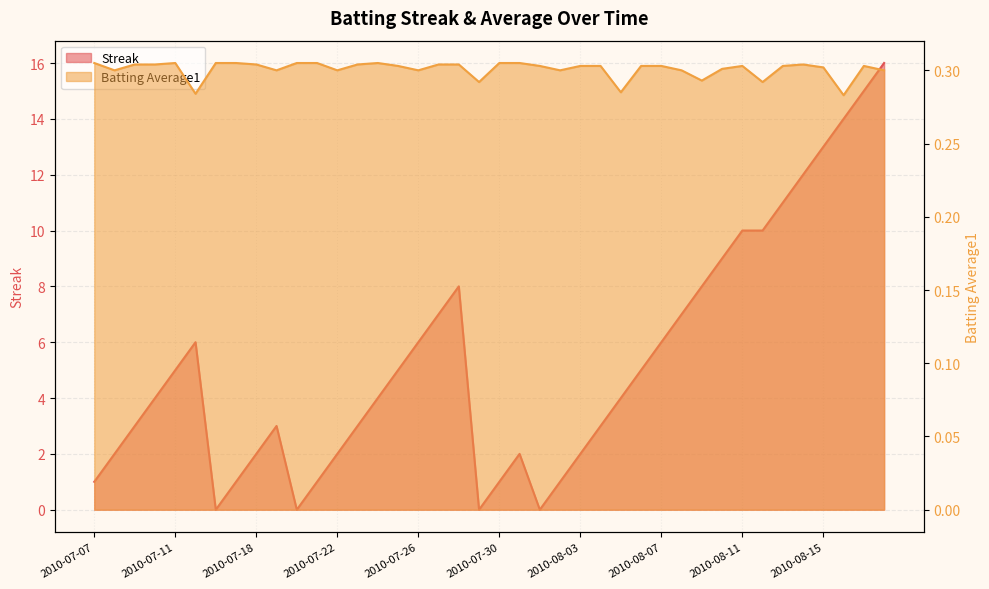

Count the number of data series in this chart.

2